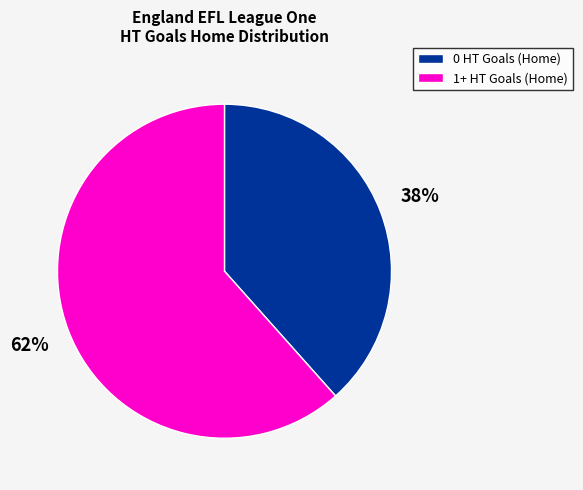

Is the sum of 0 HT Goals (Home) and 1+ HT Goals (Home) greater than half?

Yes